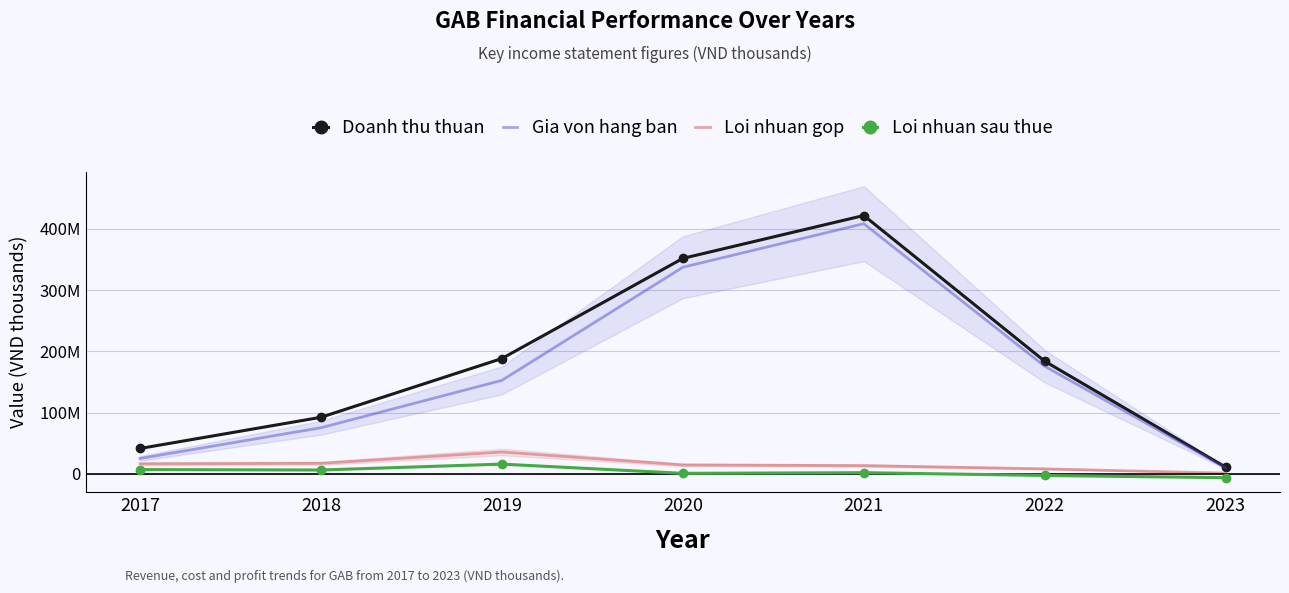

What value does the Gia von hang ban series have at 2020, to the nearest 100?

337225700